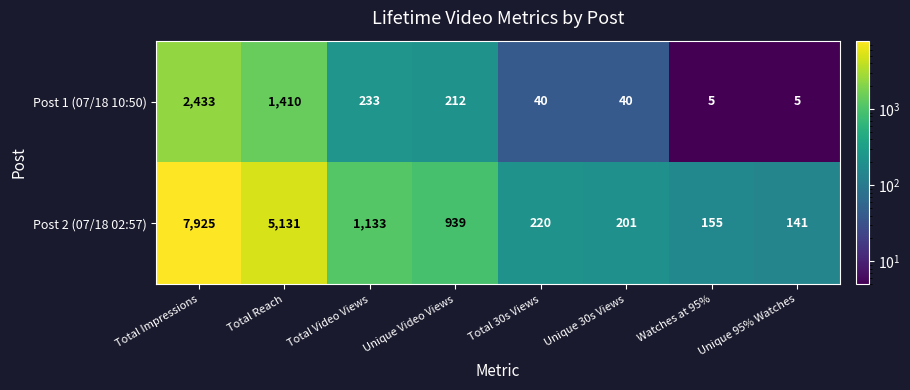

What is the difference between the Post 1 (07/18 10:50) values at Total 30s Views and Total Reach?

1370